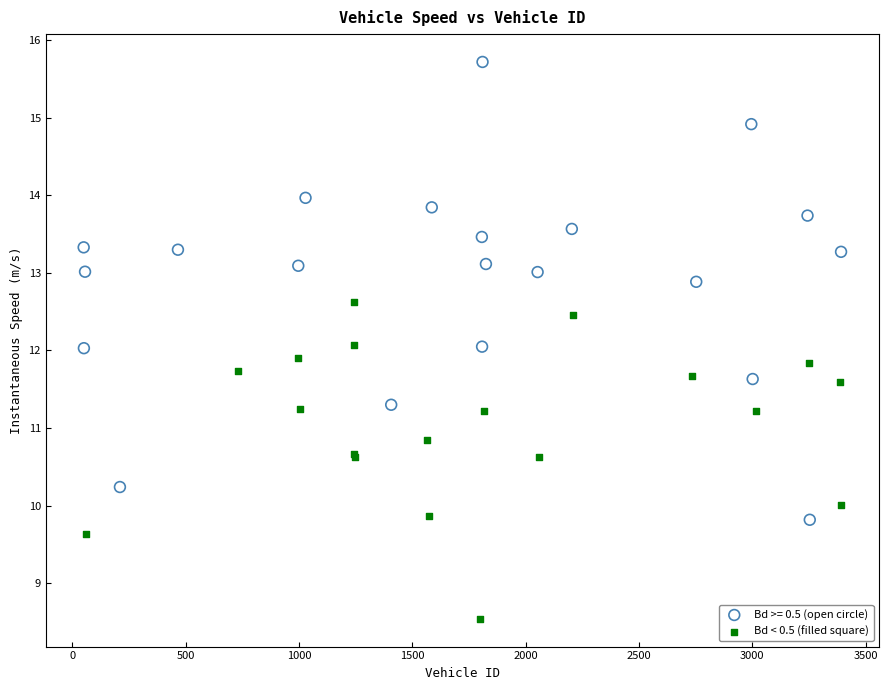

Which series contains the lowest Y value?

Bd < 0.5 (filled square)